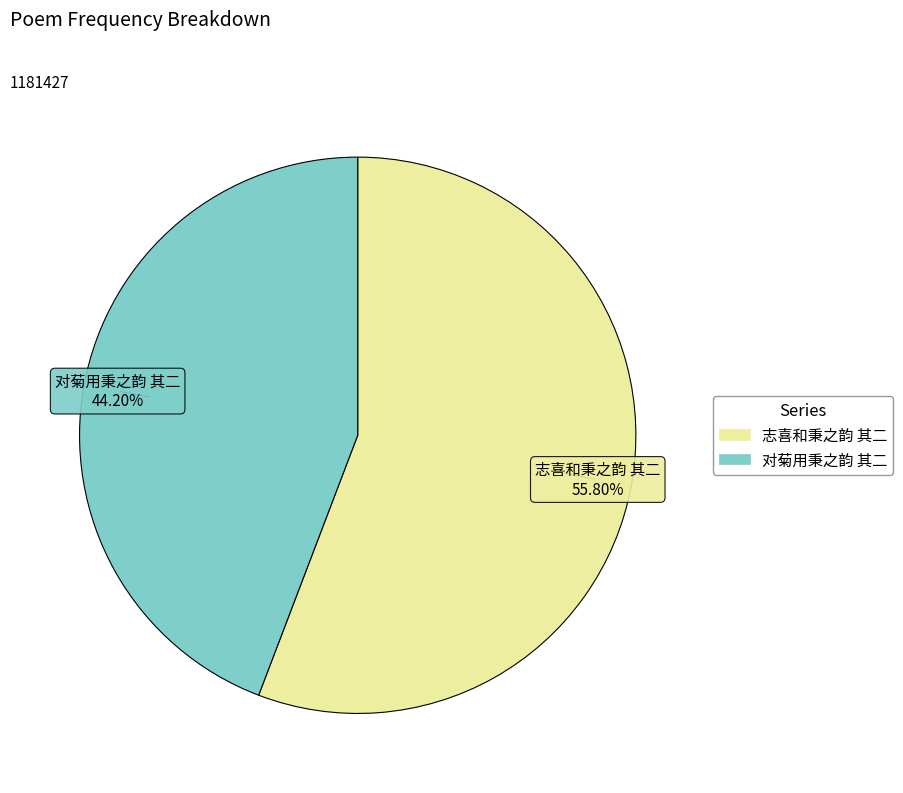

What percentage is the 对菊用秉之韵 其二 slice, to the nearest percent?

44%